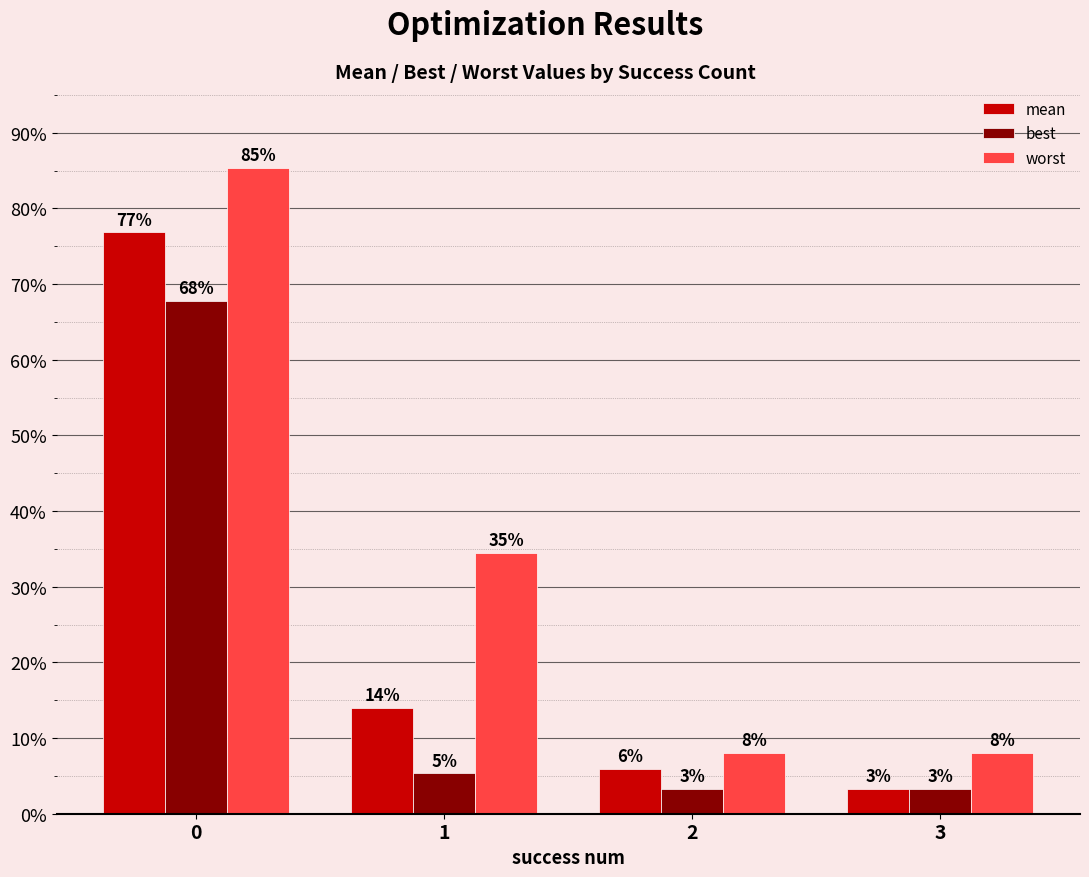

The mean series shows 5.9 at 2. True or false?

True